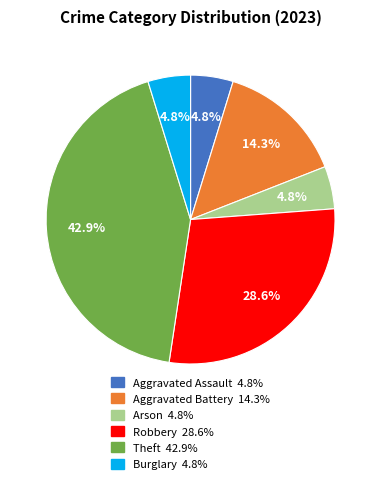

Do Theft and Aggravated Assault together represent more than half of the pie?

No